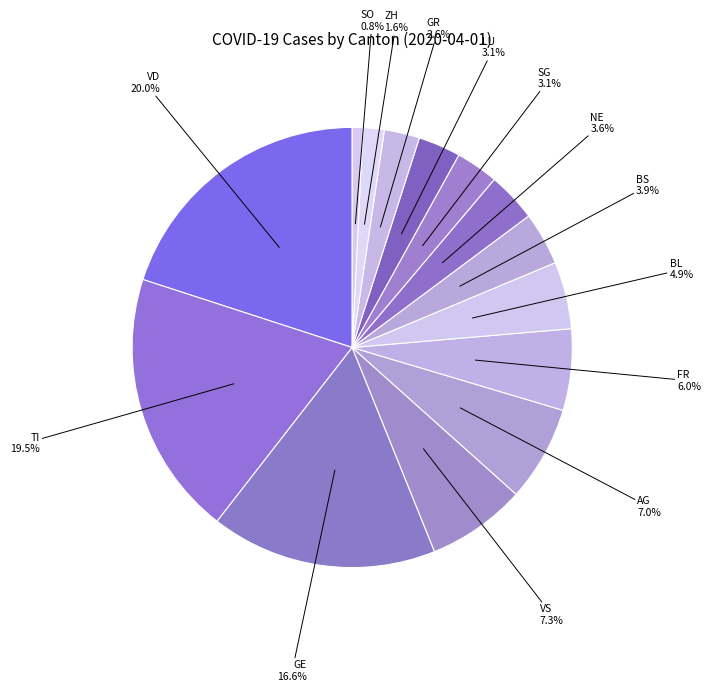

Count the number of slices in the pie.

14